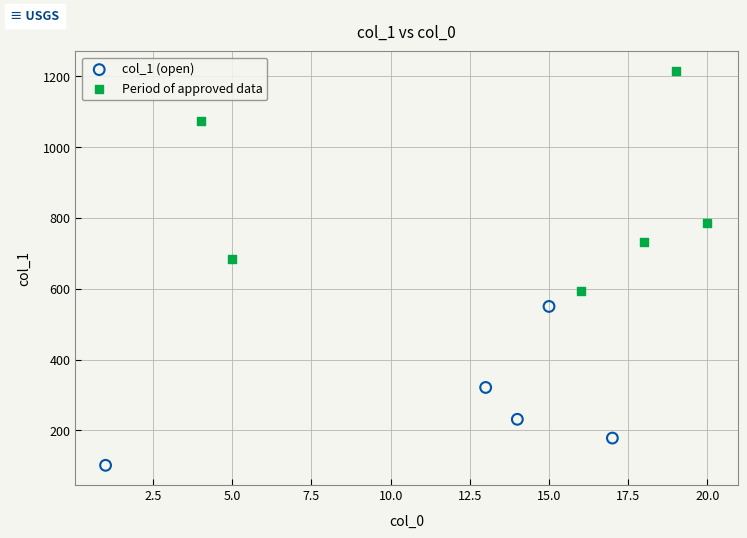

Which series has the widest spread of Y values?

Period of approved data